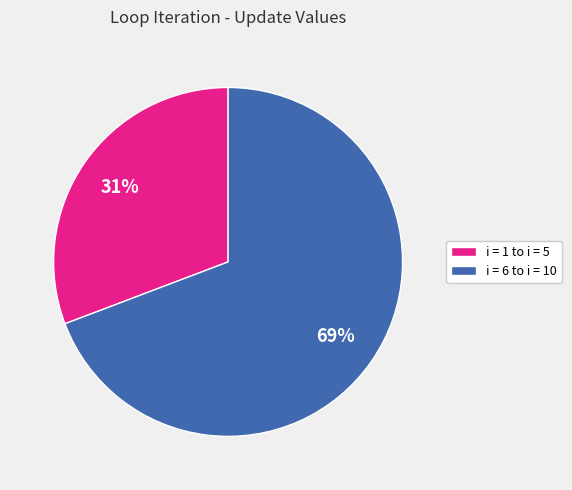

Is there any slice that represents more than half of the pie?

Yes